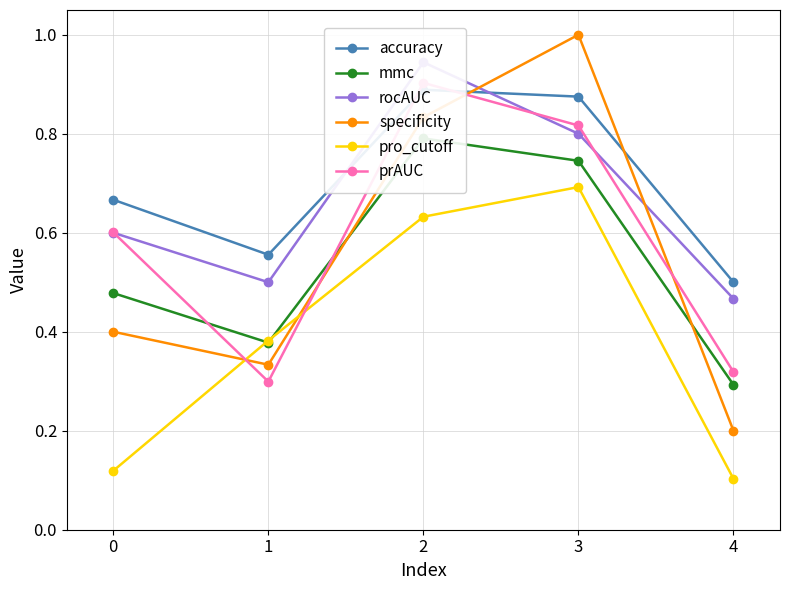

Is this an area chart (filled region under the line)?

No